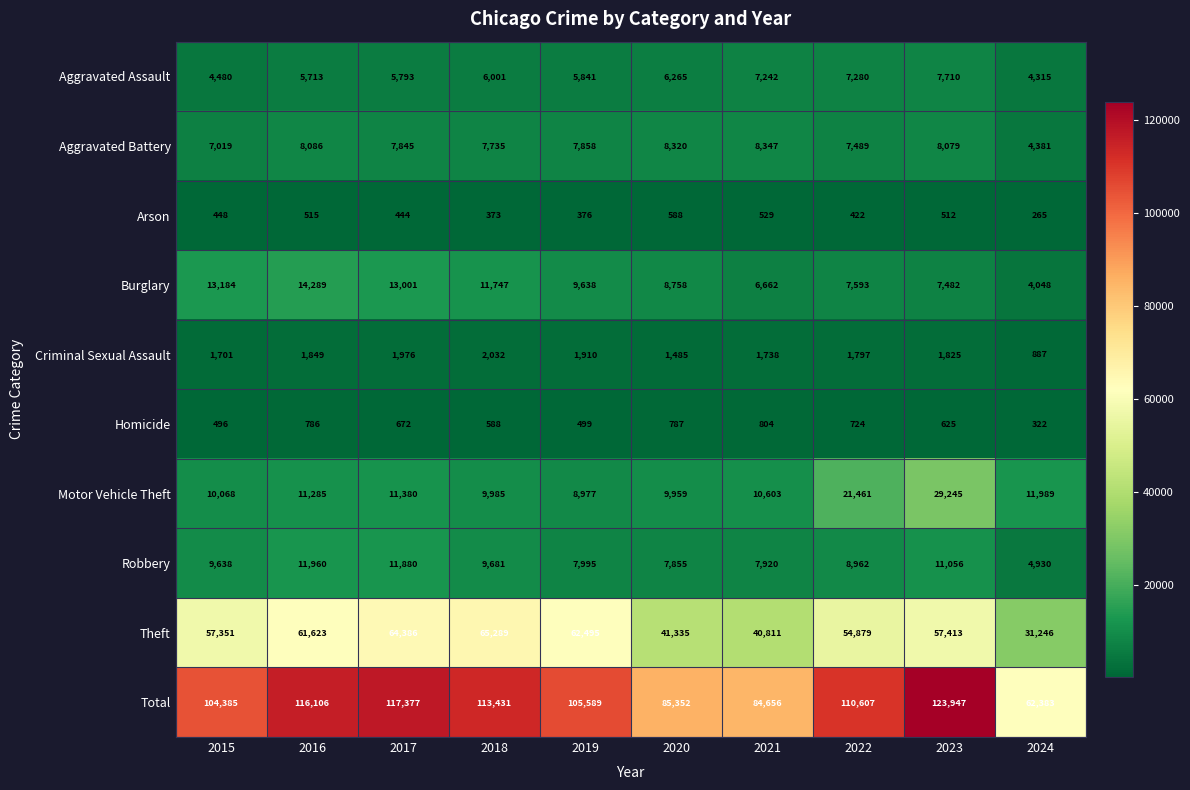

How many distinct data groups are displayed?

10